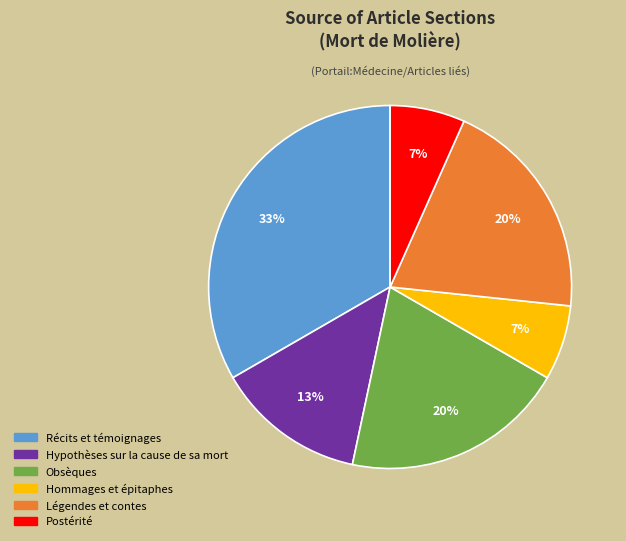

What is the largest slice in the pie chart?

Récits et témoignages